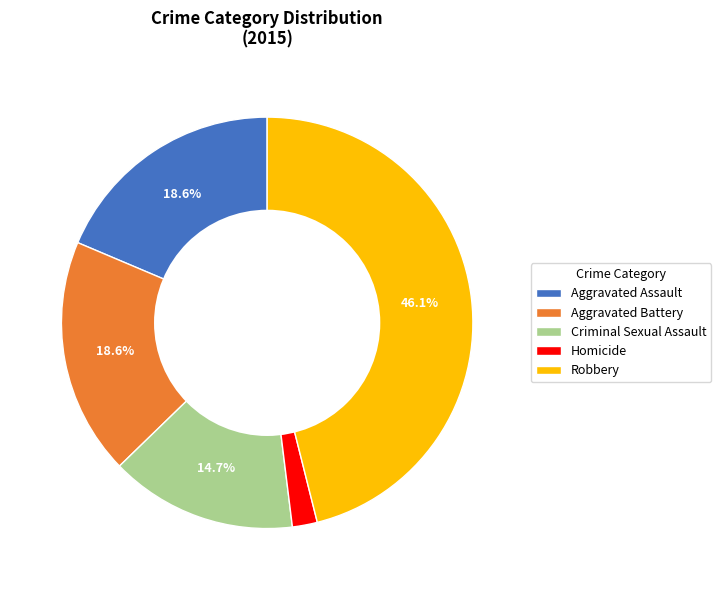

What is the largest slice in the pie chart?

Robbery